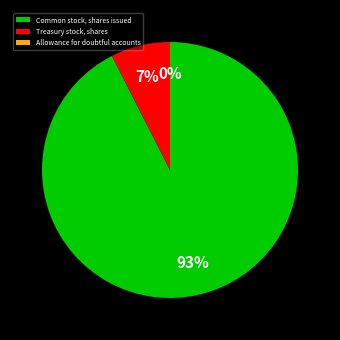

What is the largest slice in the pie chart?

Common stock, shares issued